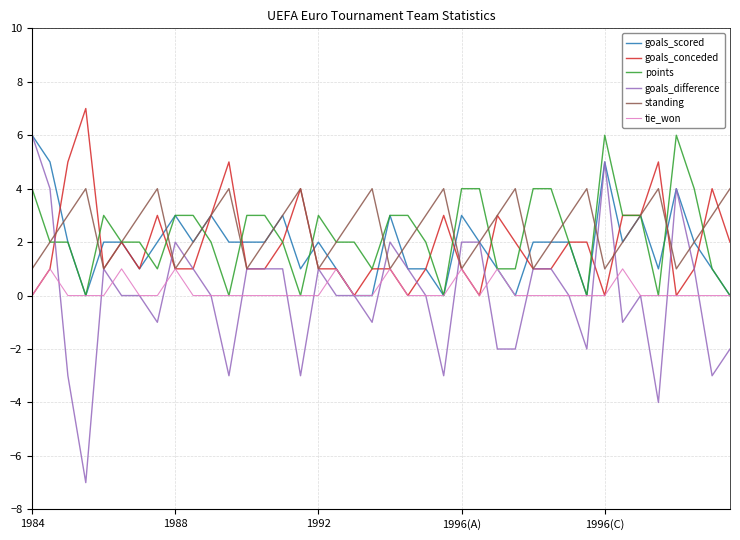

True or false: points and goals_scored cross at least once.

True